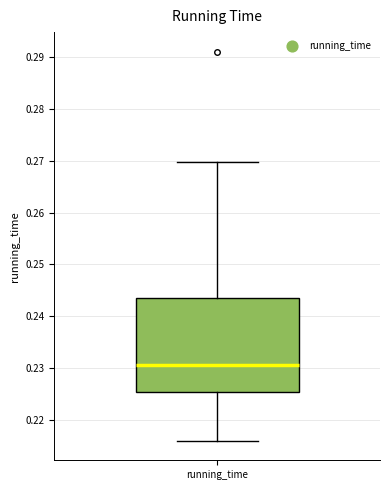

Read this box plot against the y-axis: the position of the median line, the range covered by the box, and the ends of both whiskers. The values are not printed on the chart, so give them approximately, as read against the axis.

median 0.231, box 0.225 to 0.243, whiskers 0.216 to 0.270